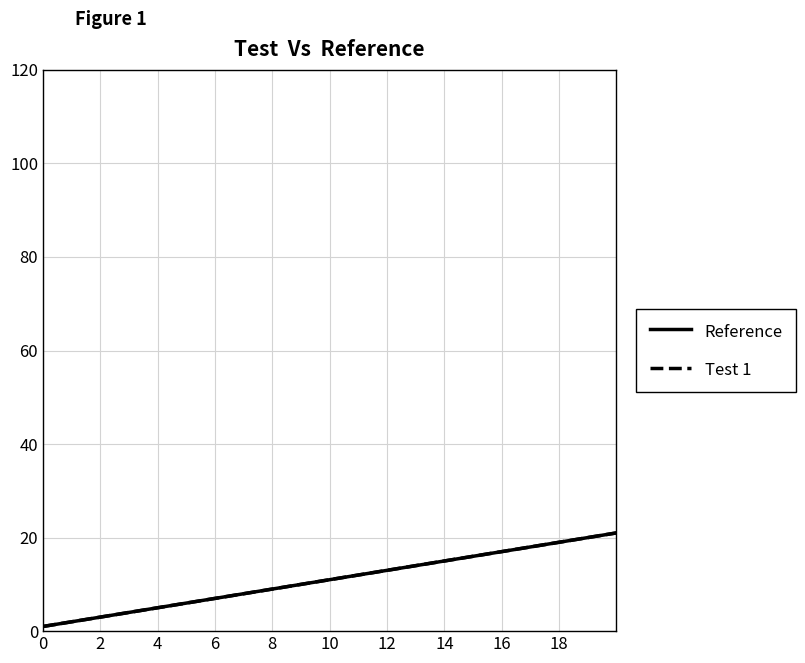

Does the chart have visible grid lines?

Yes